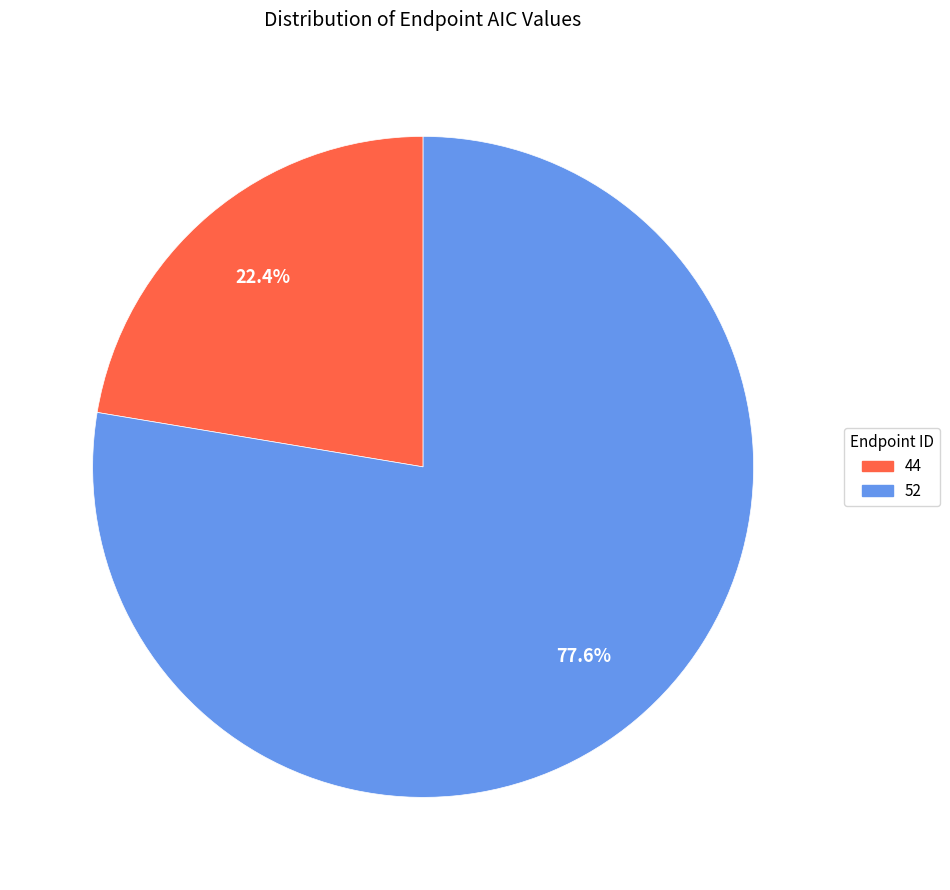

Which slice is the largest?

52